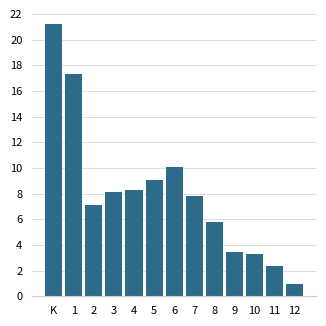

What position from the left is 11?

12